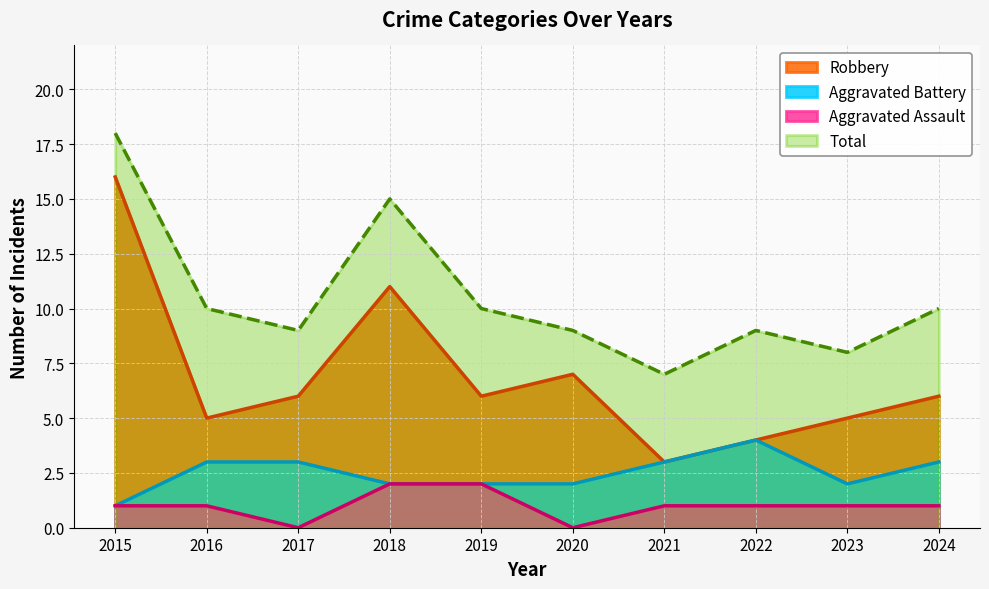

How many values in the Total series are below 10?

5